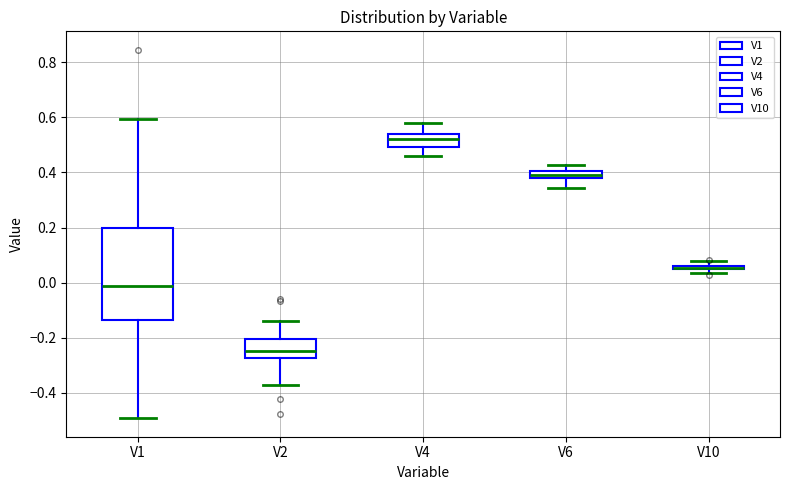

Which box has the lowest median line?

V2